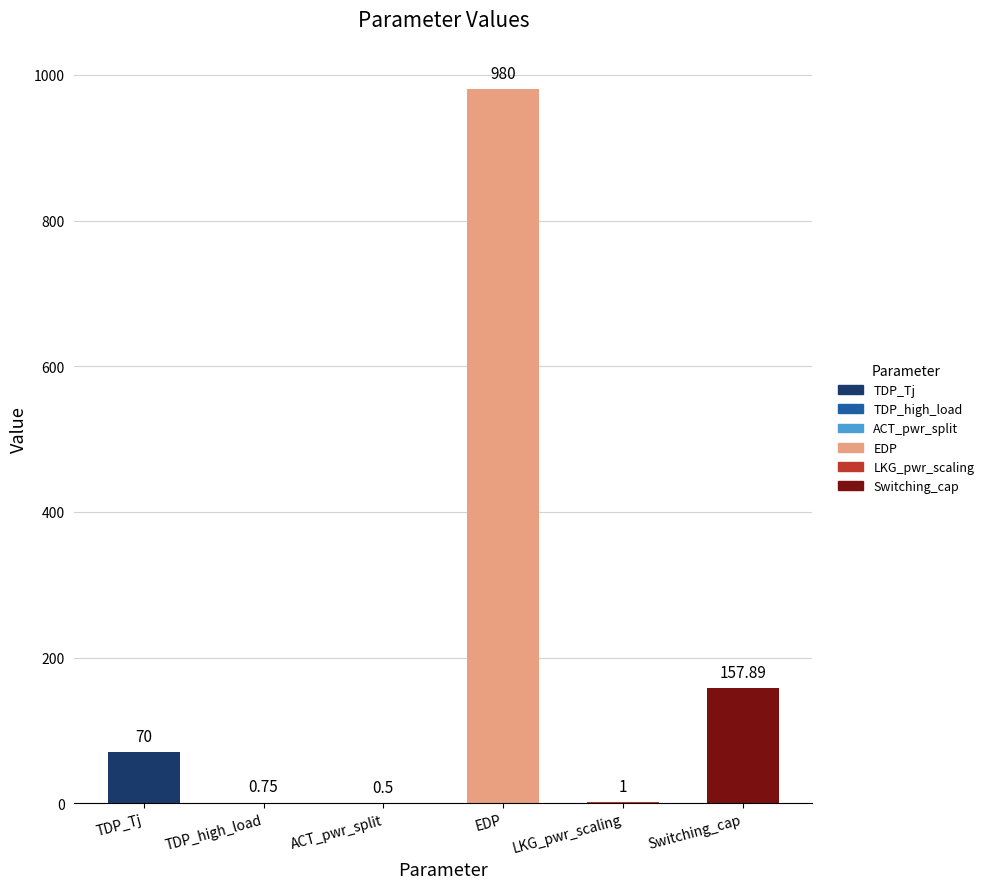

The chart shows a value of 230.4 at Switching_cap. True or false?

False